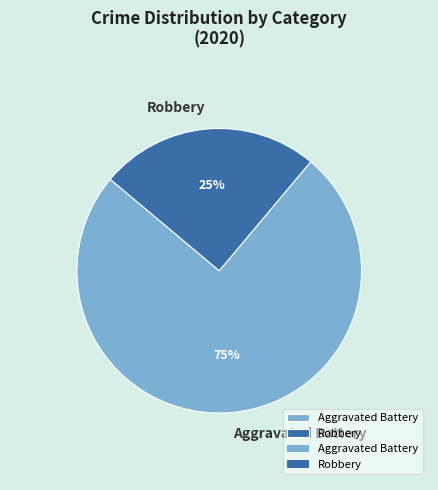

Rank the categories by value from highest to lowest.

Aggravated Battery, Robbery